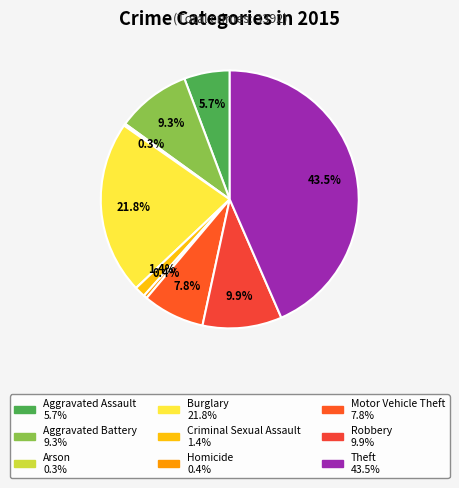

Which slice is the largest?

Theft